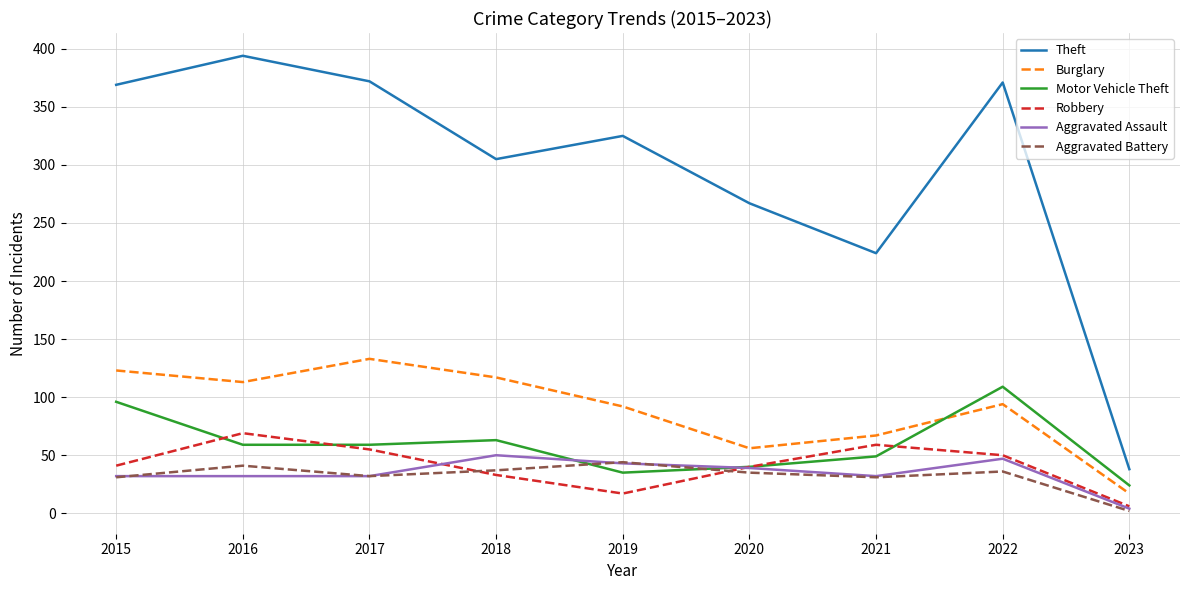

True or false: Aggravated Battery has more than 0 interior local peaks.

True